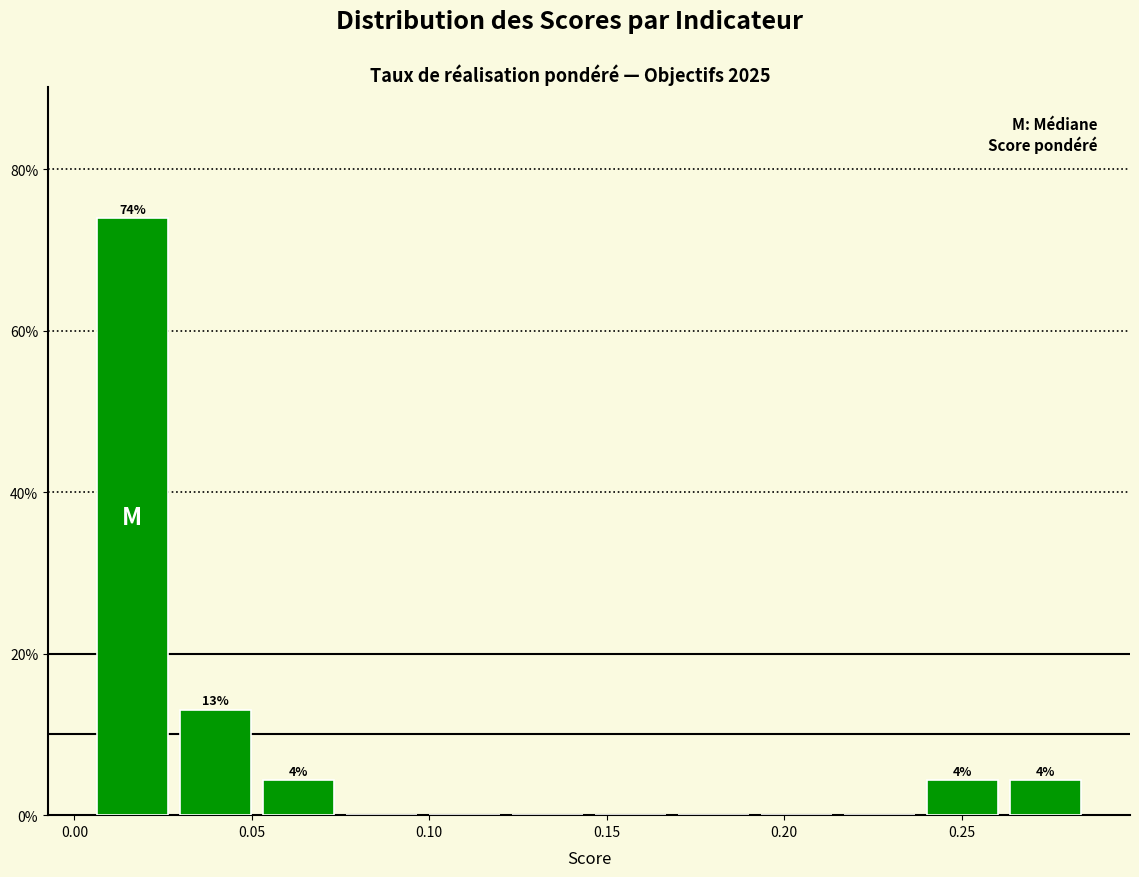

Over which range of the x-axis is the bar tallest?

0.005 to 0.030